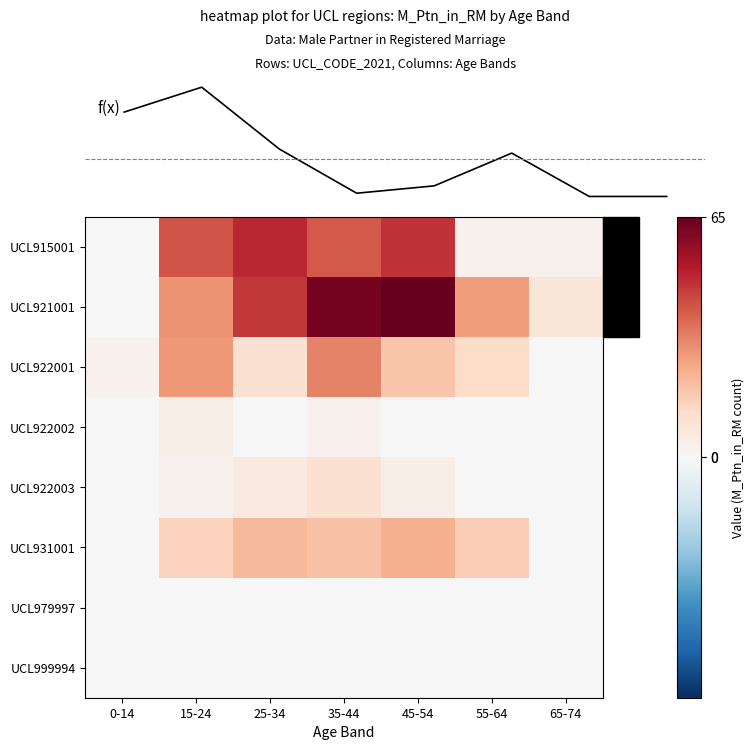

Rank the series by their maximum value, from lowest to highest.

UCL979997, UCL999994, UCL922002, UCL922003, UCL931001, UCL922001, UCL915001, UCL921001